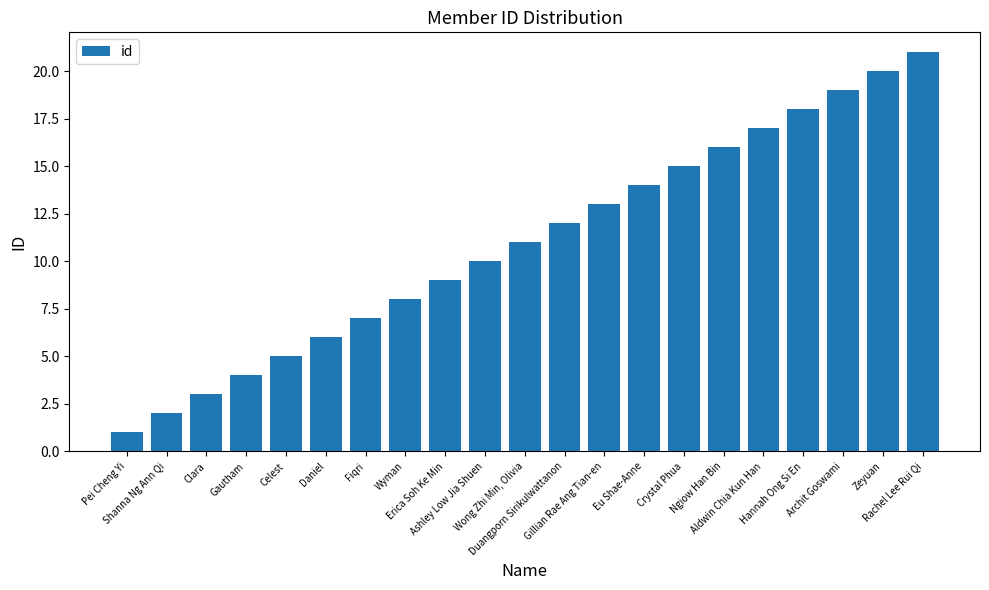

List the labels in order of value, largest first.

Rachel Lee Rui Qi, Zeyuan, Archit Goswami, Hannah Ong Si En, Aldwin Chia Kun Han, Ngiow Han Bin, Crystal Phua, Eu Shae-Anne, Gillian Rae Ang Tian-en, Duangporn Sirikulwattanon, Wong Zhi Min, Olivia, Ashley Low Jia Shuen, Erica Soh Ke Min, Wyman, Fiqri, Daniel, Celest, Gautham, Clara, Shanna Ng Ann Qi, Pei Cheng Yi